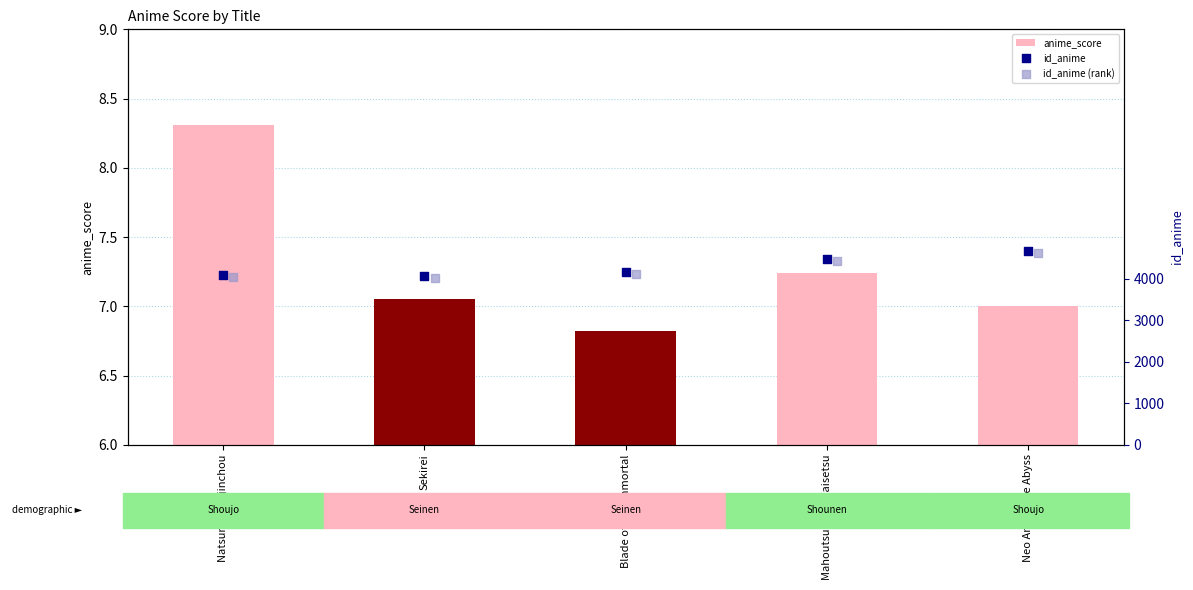

What are all the series names shown in the legend?

anime_score, id_anime, id_anime (rank)